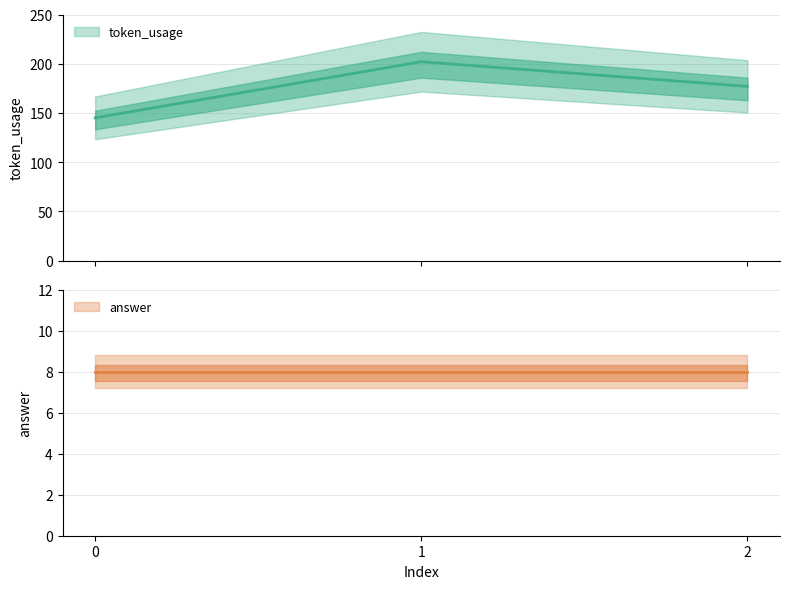

Which has a higher value, 2 or 1?

1